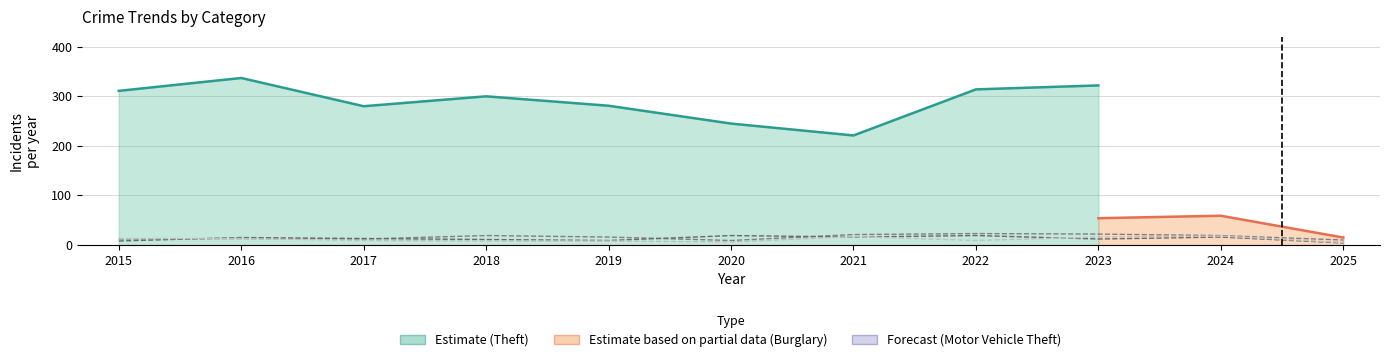

Where does the Robbery series first go above 13?

2016